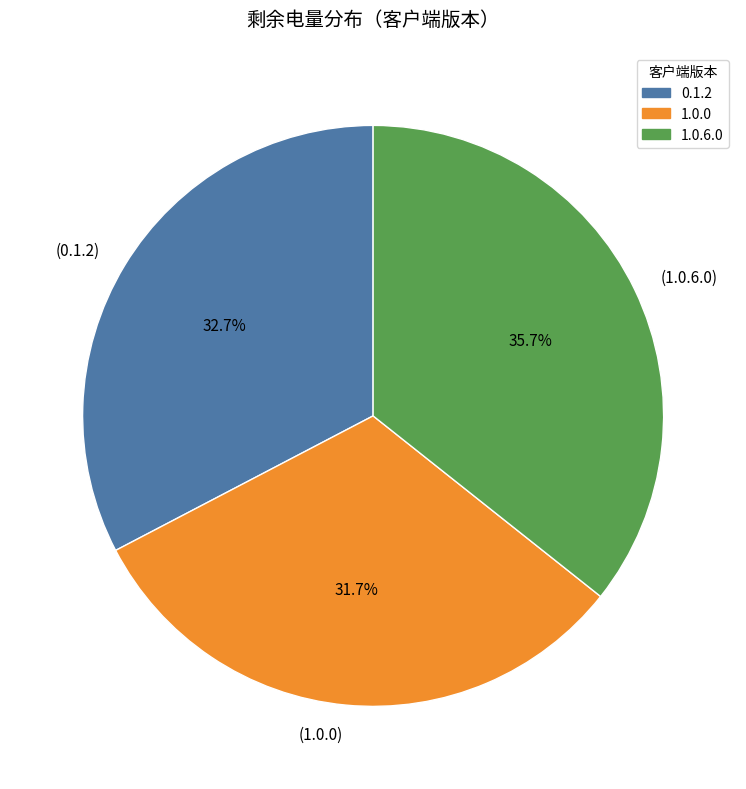

Which slice is the smallest?

(1.0.0)